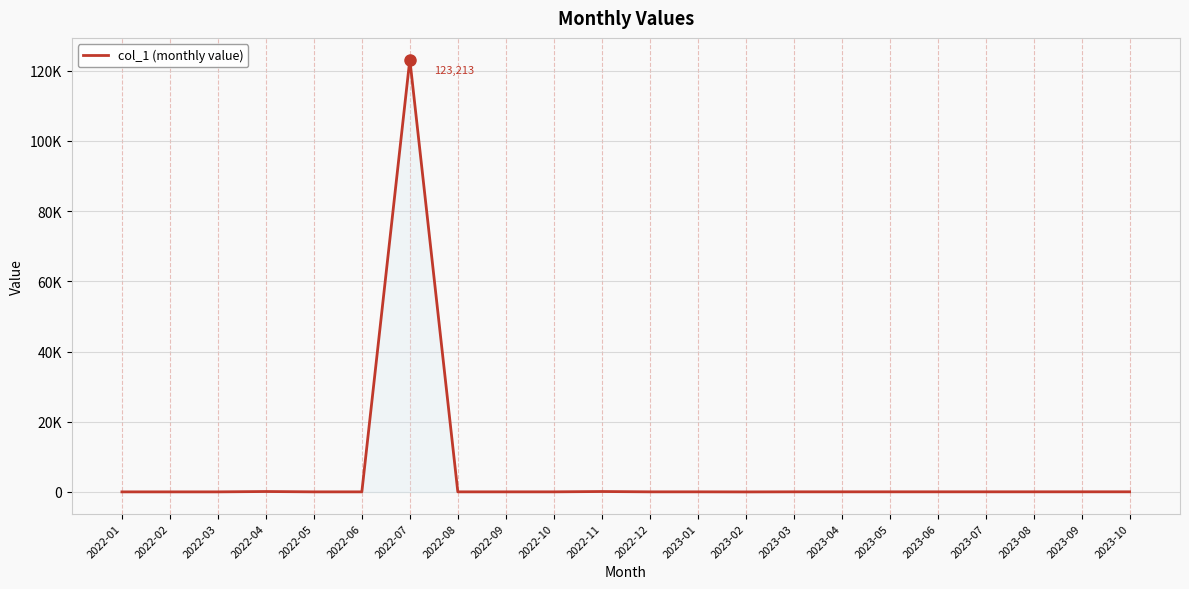

True or false: the data shows 43 at 2023-10.

True